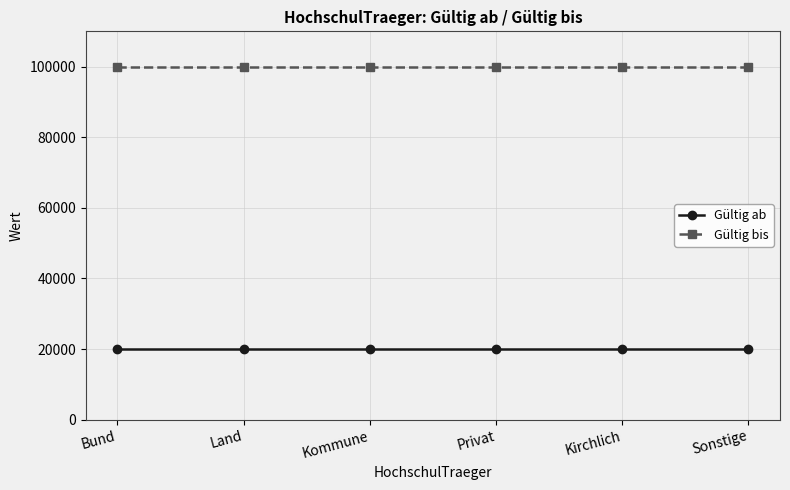

What is the lowest value of the Gültig ab series?

20042